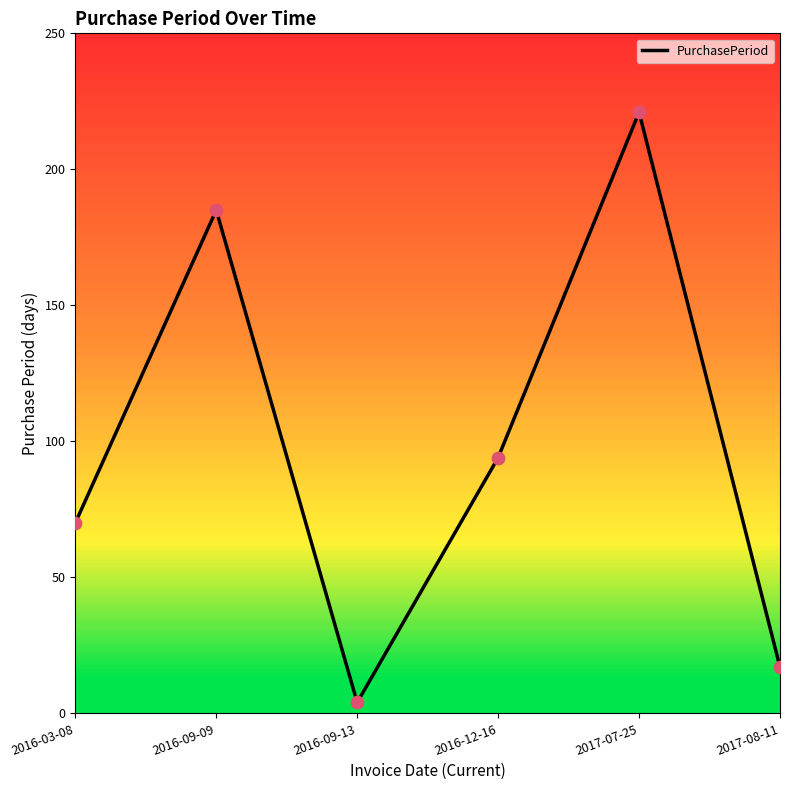

What is the change in value from 2016-12-16 to 2017-08-11?

-77